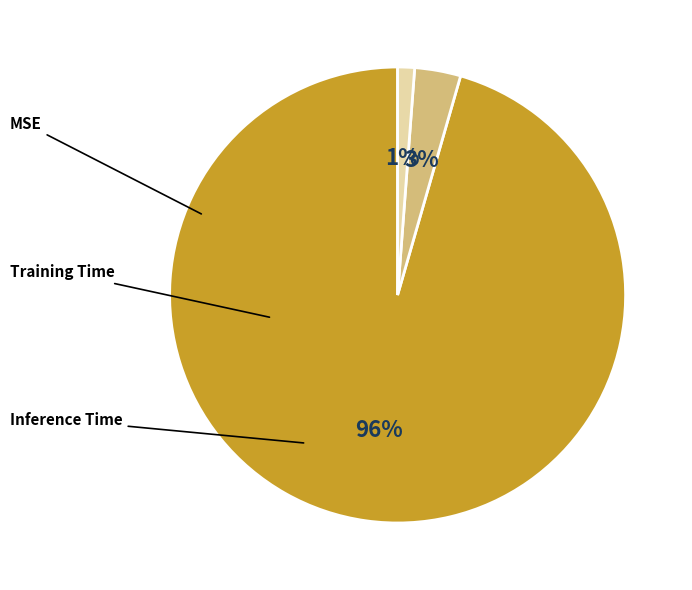

To the nearest percent, what is the average slice percentage?

33%